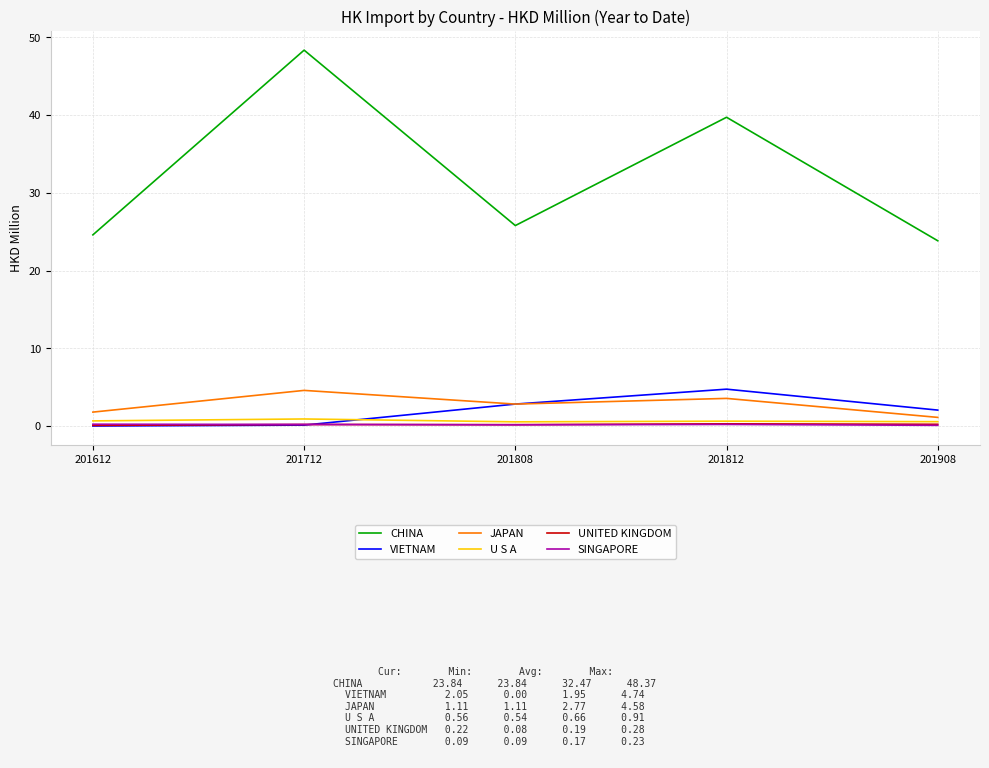

What are all the series names shown in the legend?

CHINA, VIETNAM, JAPAN, U S A, UNITED KINGDOM, SINGAPORE